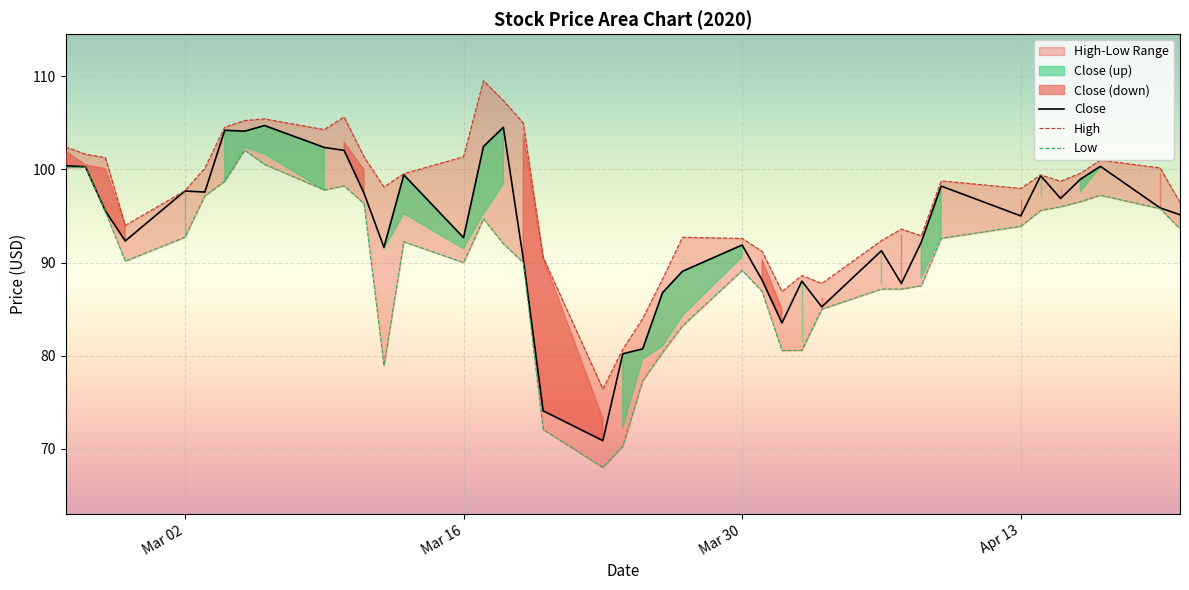

True or false: Close and Low intersect in this chart.

False